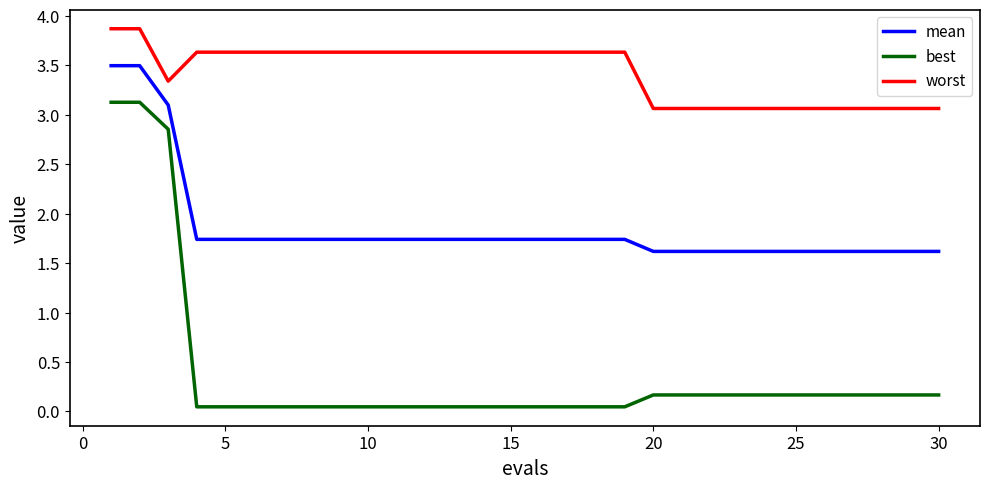

Which series has the widest spread of values?

best